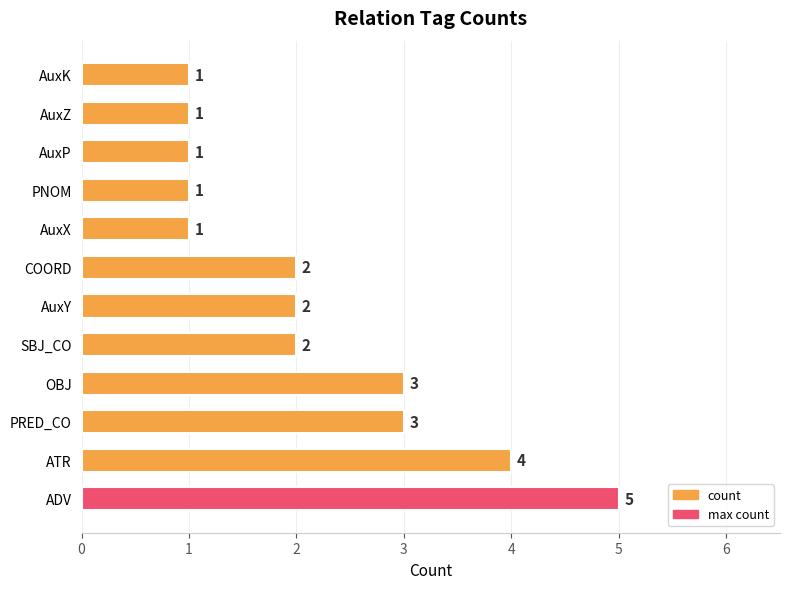

What is the sum of the values at COORD and AuxX?

3